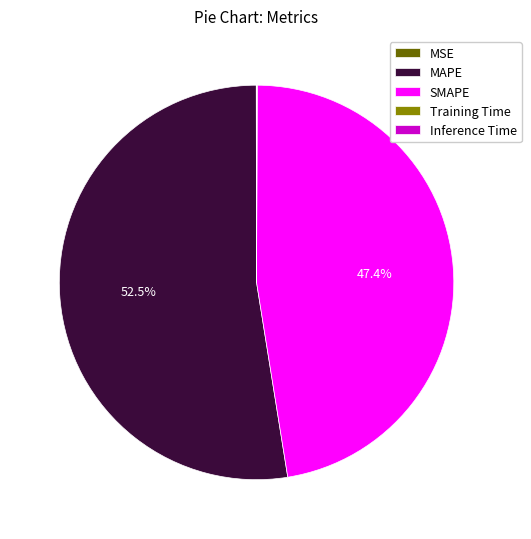

Which slice is the largest?

MAPE